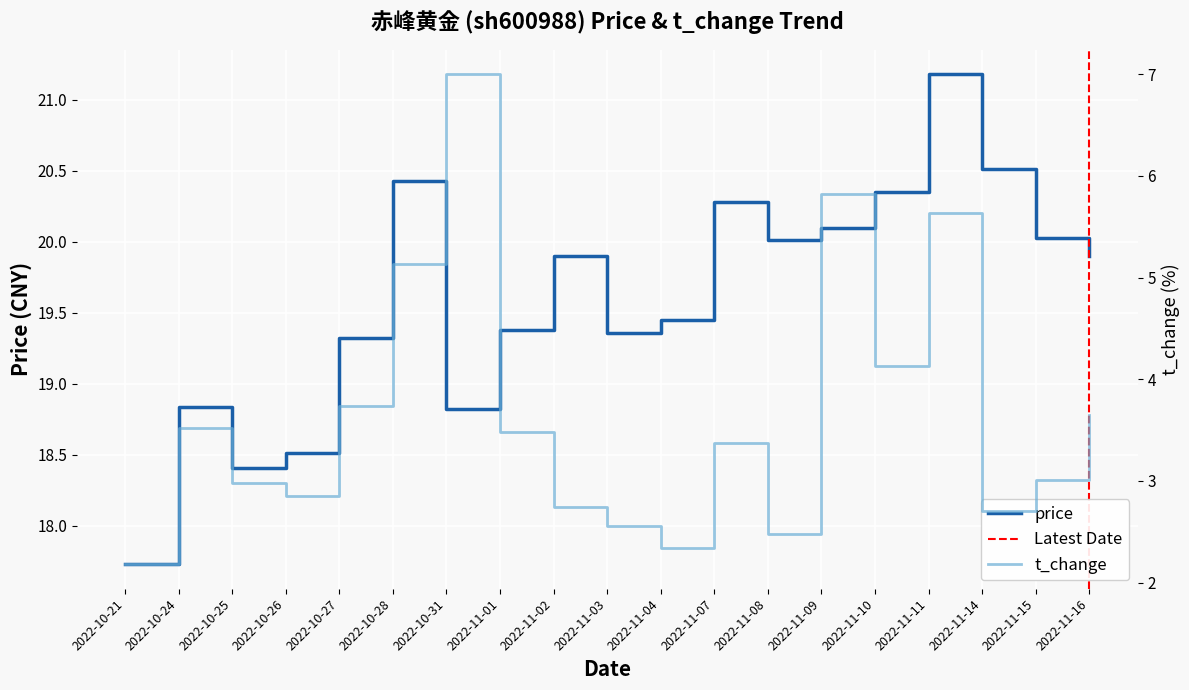

Is it true that volume equals 5.8 at 2022-11-09?

True